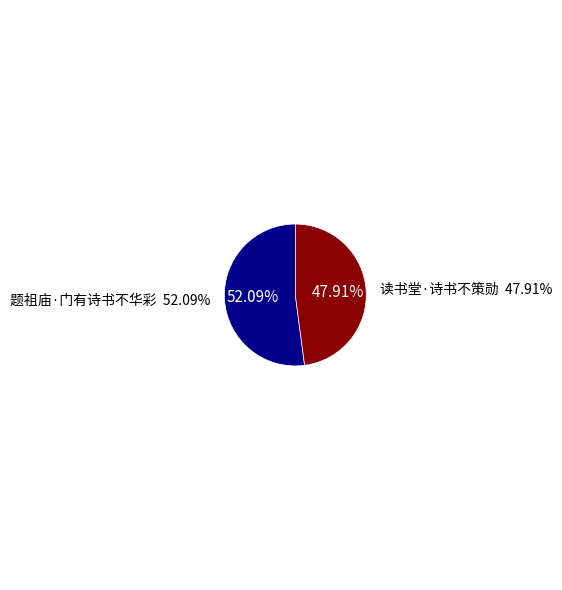

Which has a higher value, 题祖庙·门有诗书不华彩 or 读书堂·诗书不策勋?

题祖庙·门有诗书不华彩